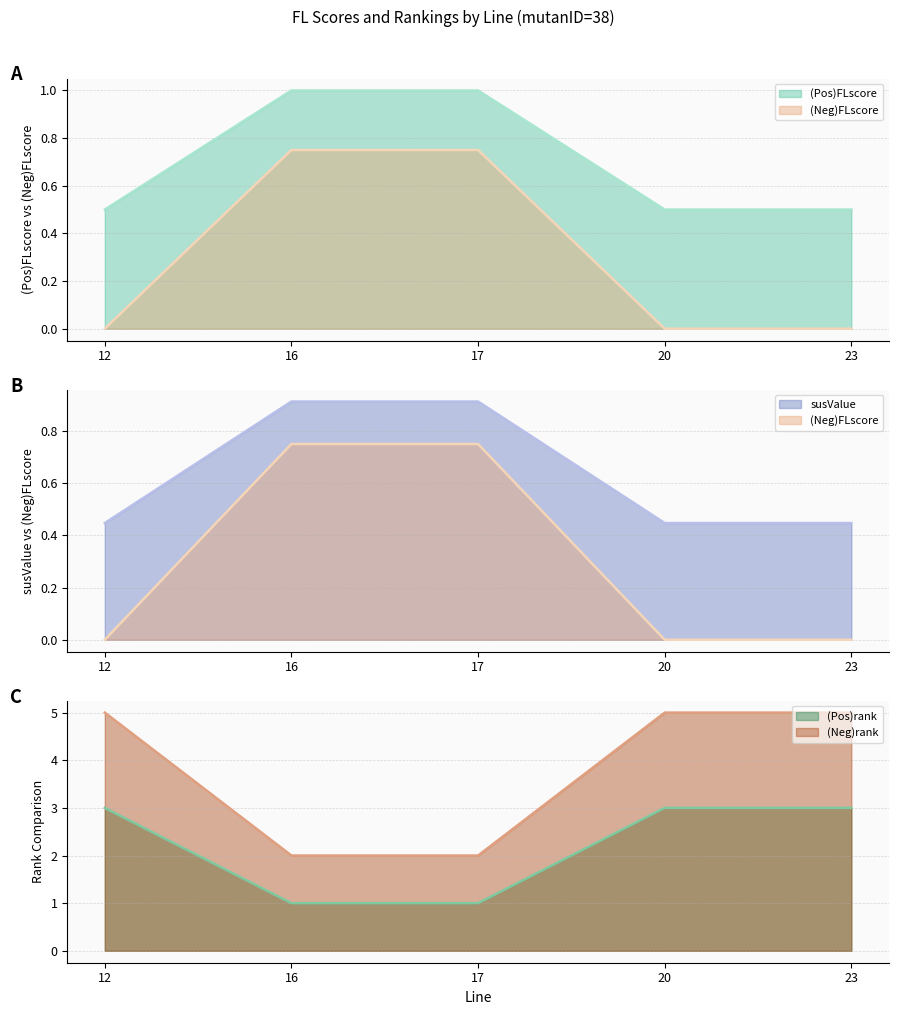

What is the highest value of the (Neg)rank series?

5